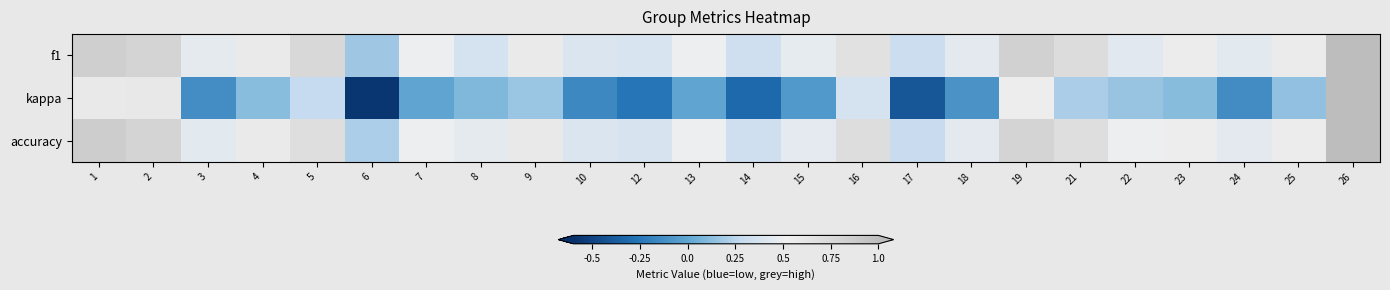

Rank the series by their maximum value, from highest to lowest.

f1, kappa, accuracy